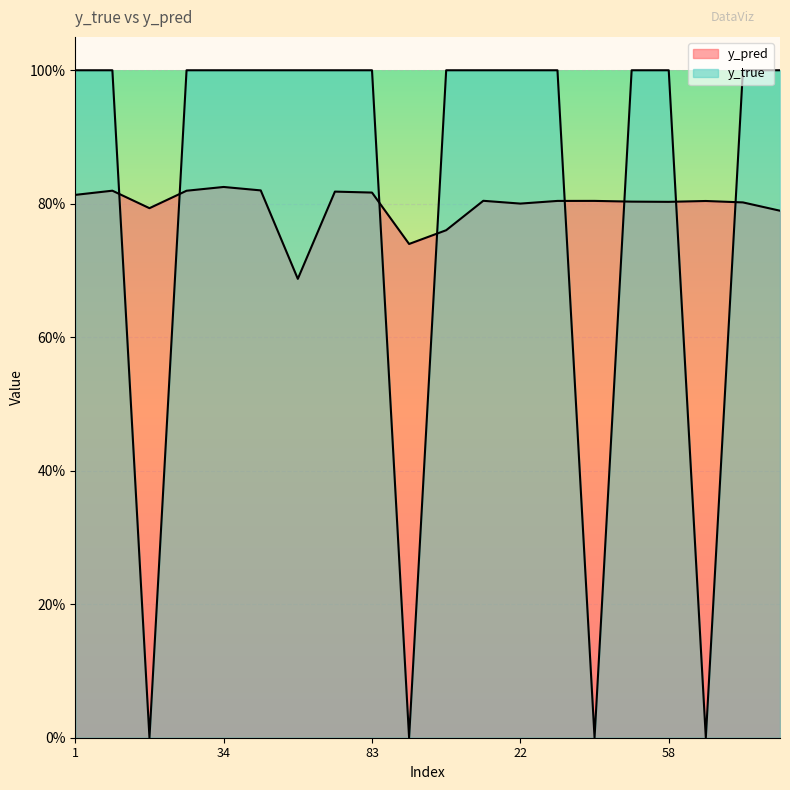

Which category has the lowest value in the y_pred series?

52